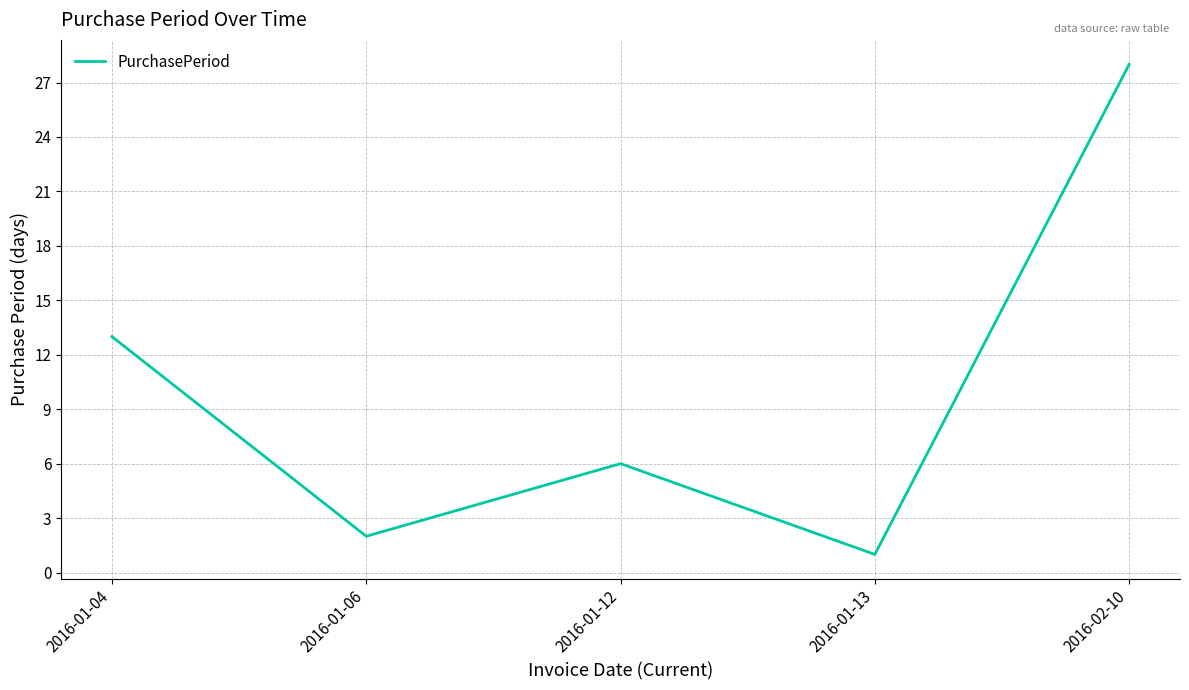

What position from the left is 2016-01-12?

3